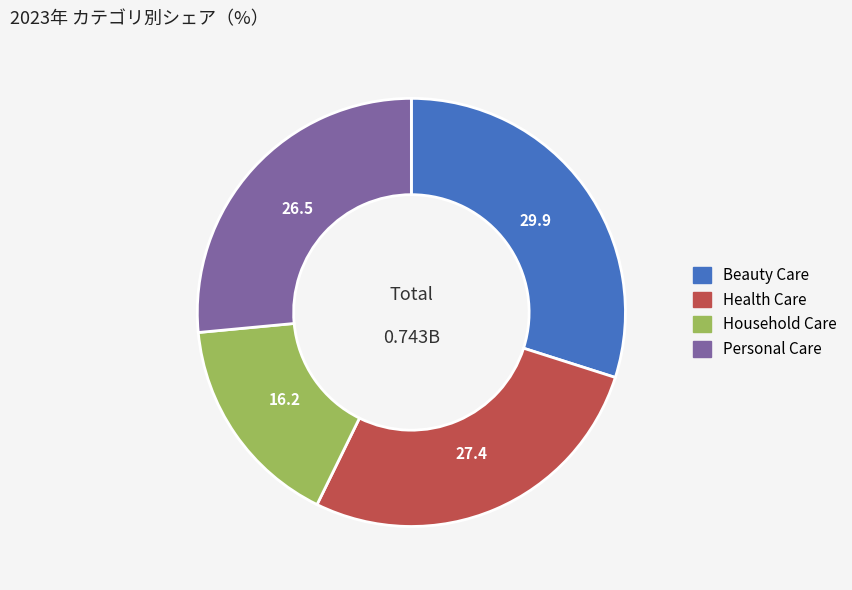

Rank the categories by value from lowest to highest.

Household Care, Personal Care, Health Care, Beauty Care